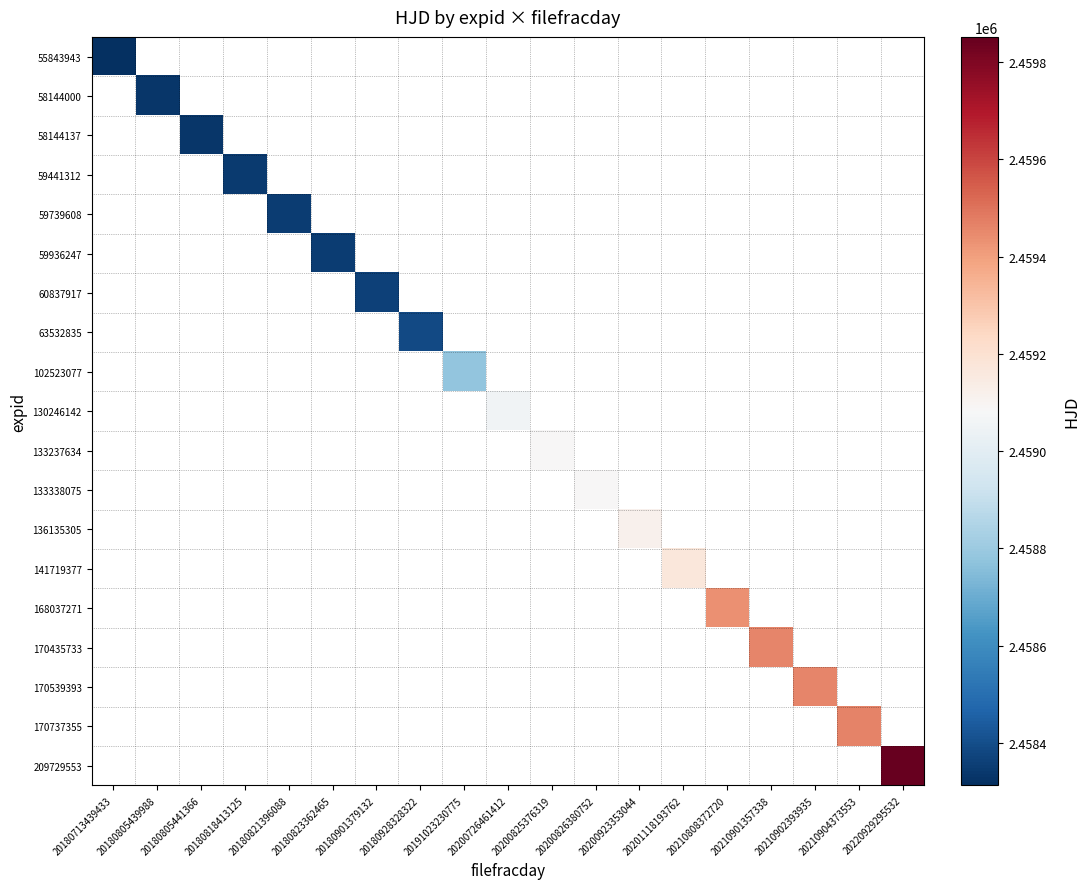

How many categories are shown in the chart?

19